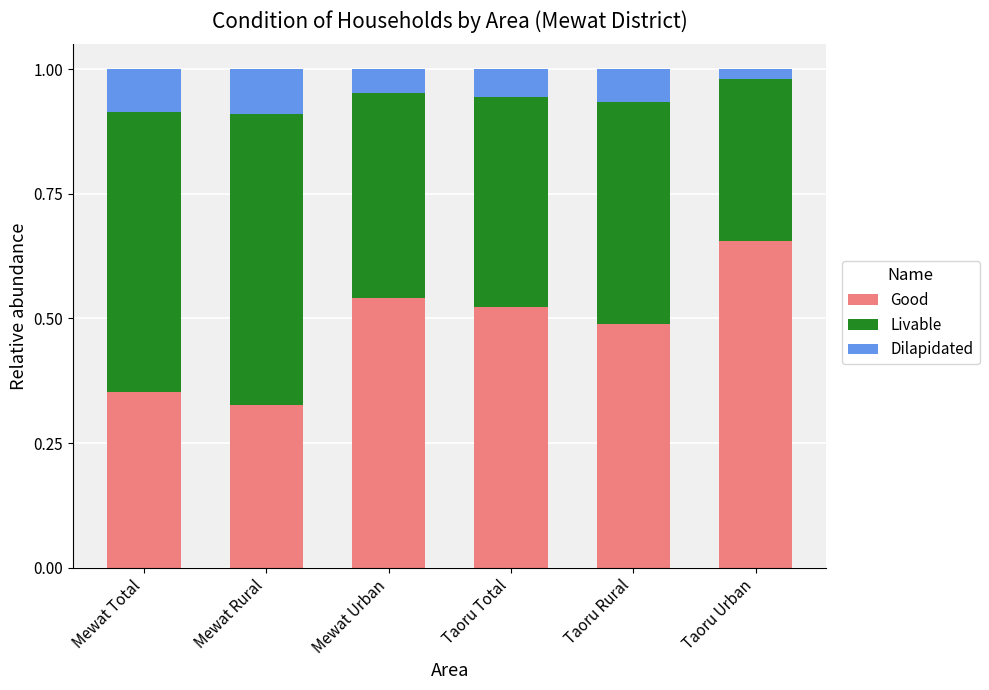

At which label is Good closest to 0?

Mewat Rural